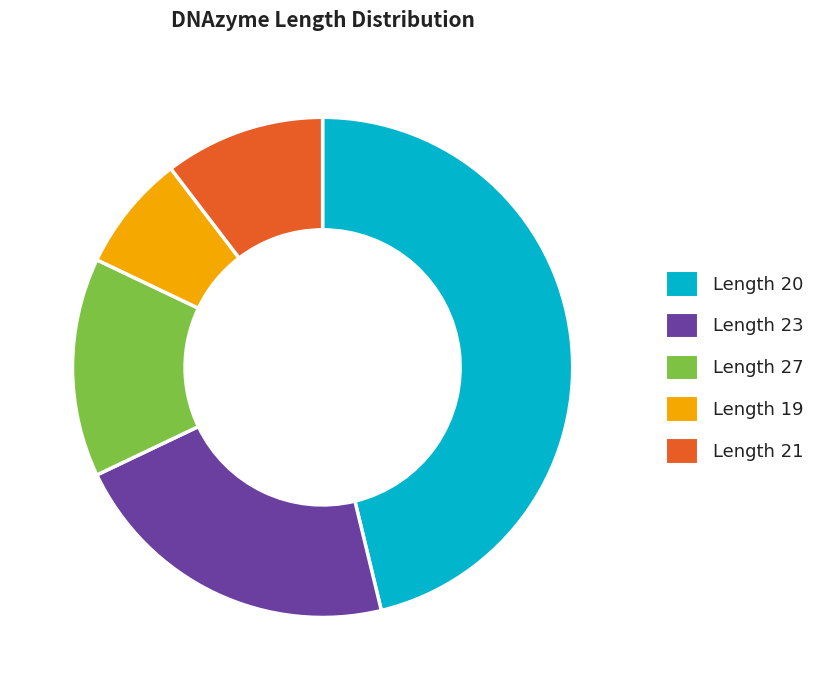

Approximately how many times larger is the value at Length 20 compared to Length 27?

3.3